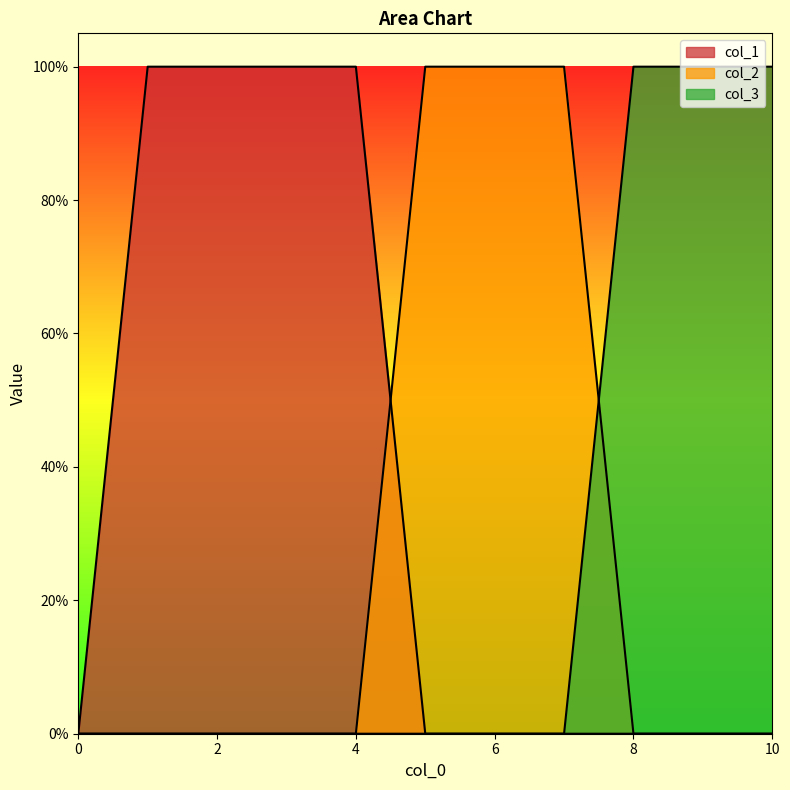

How many positive values does the col_1 series have?

4